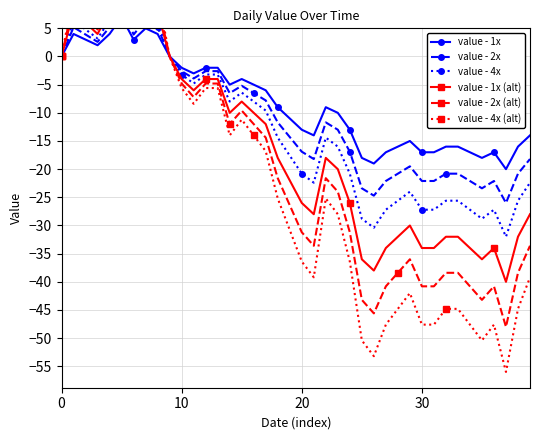

What is the label of the 14th point from the right?

26